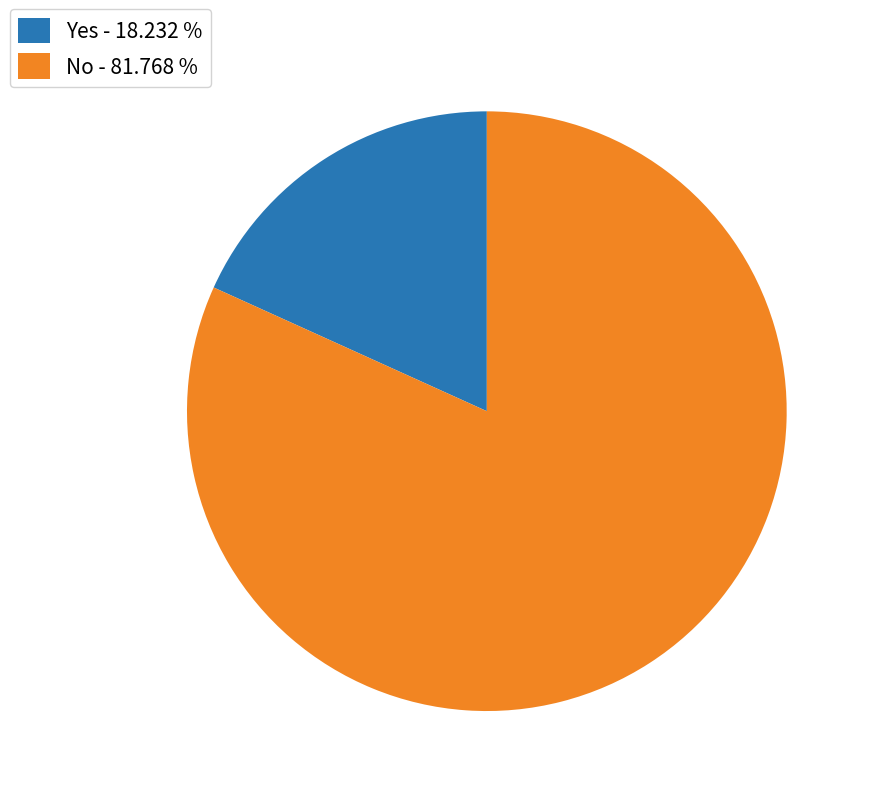

Is there a majority slice in this chart?

Yes